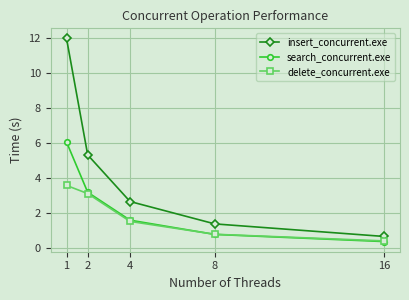

Does the chart display data point markers on the line(s)?

Yes